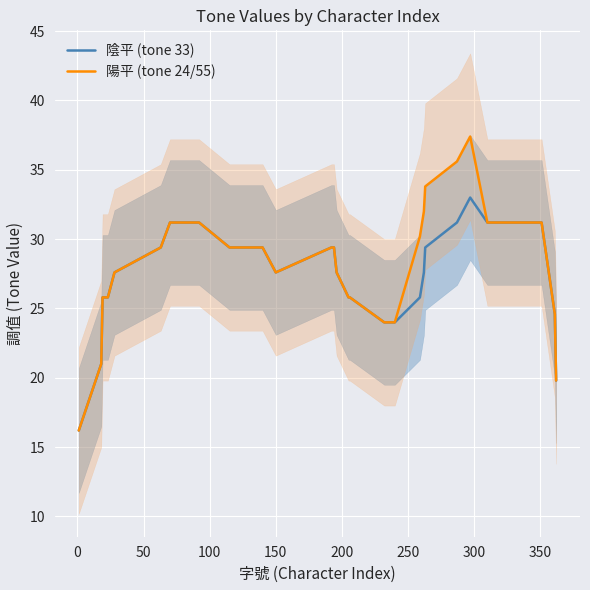

Reading left to right, extract all data points from this chart.

陰平 (tone 33): 16.2	21.0	25.8	25.8	27.6	29.4	31.2	31.2	29.4	29.4	29.4	27.6	29.4	29.4	27.6	25.8	25.8	24.0	24.0	25.8	27.6	29.4	31.2	33.0	31.2	31.2	31.2	31.2	24.6	19.8
陽平 (tone 24/55): 16.2	21.0	25.8	25.8	27.6	29.4	31.2	31.2	29.4	29.4	29.4	27.6	29.4	29.4	27.6	25.8	25.8	24.0	24.0	30.2	32.0	33.8	35.6	37.4	31.2	31.2	31.2	31.2	24.6	19.8